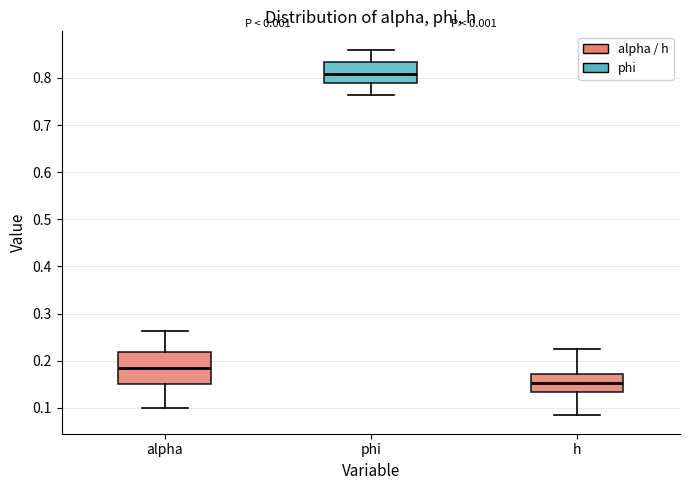

Which box's median line is the lowest?

h